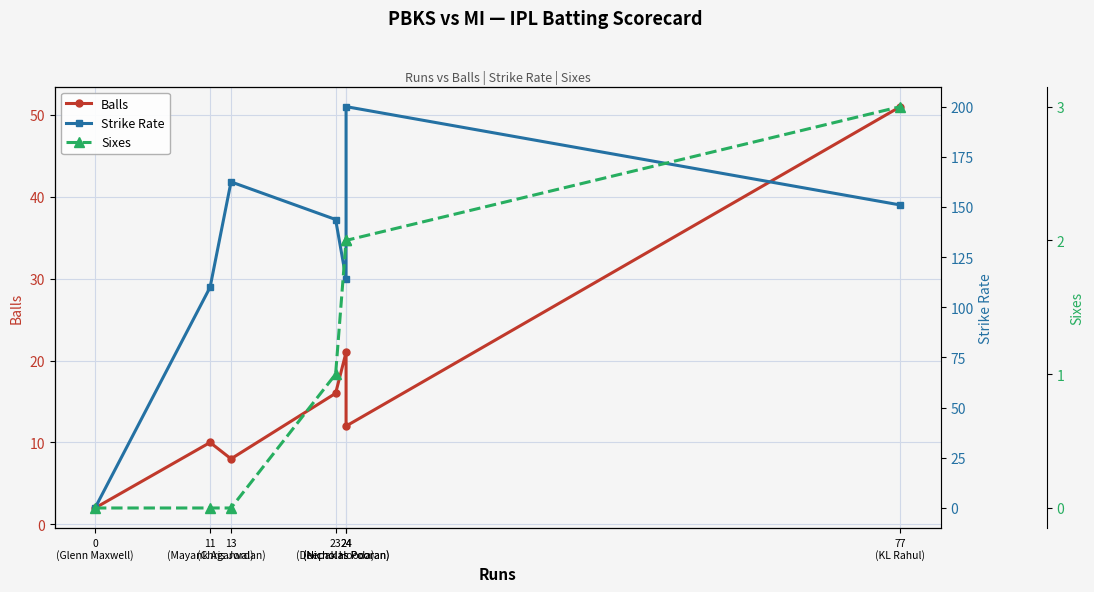

Is the value of Balls at 24
(Nicholas Pooran) greater than the value of Sixes at 23
(Deepak Hooda)?

Yes